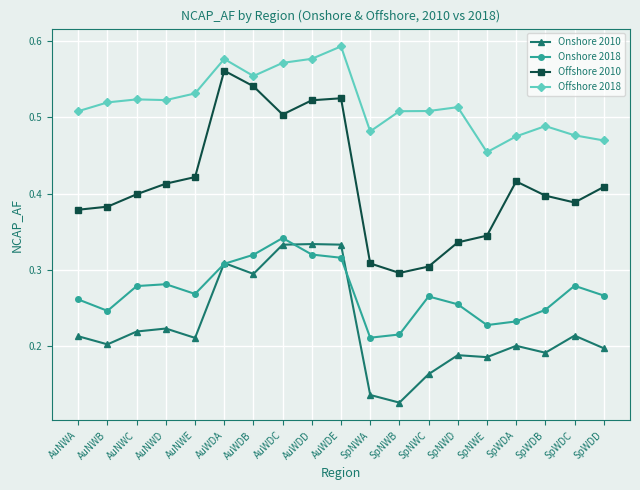

True or false: Onshore 2018 and Offshore 2010 intersect in this chart.

False